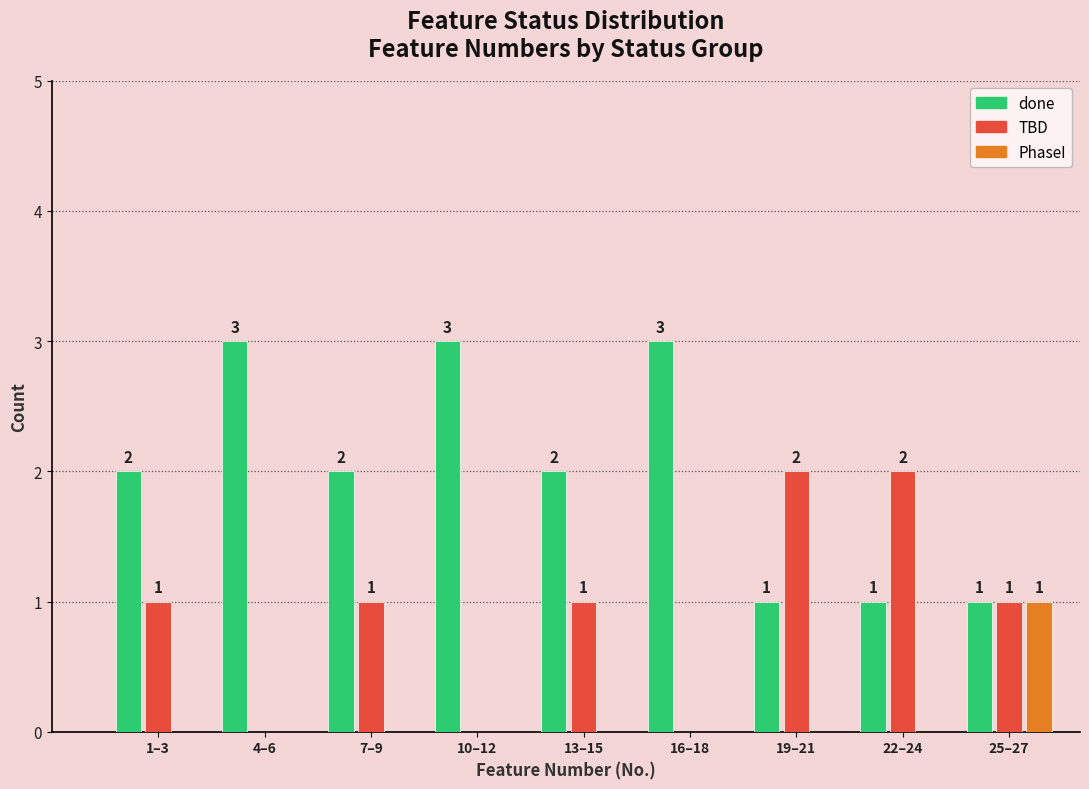

Reading left to right, extract all data points from this chart.

done: 1–3=2	4–6=3	7–9=2	10–12=3	13–15=2	16–18=3	19–21=1	22–24=1	25–27=1
TBD: 1–3=1	4–6=0	7–9=1	10–12=0	13–15=1	16–18=0	19–21=2	22–24=2	25–27=1
PhaseI: 1–3=0	4–6=0	7–9=0	10–12=0	13–15=0	16–18=0	19–21=0	22–24=0	25–27=1